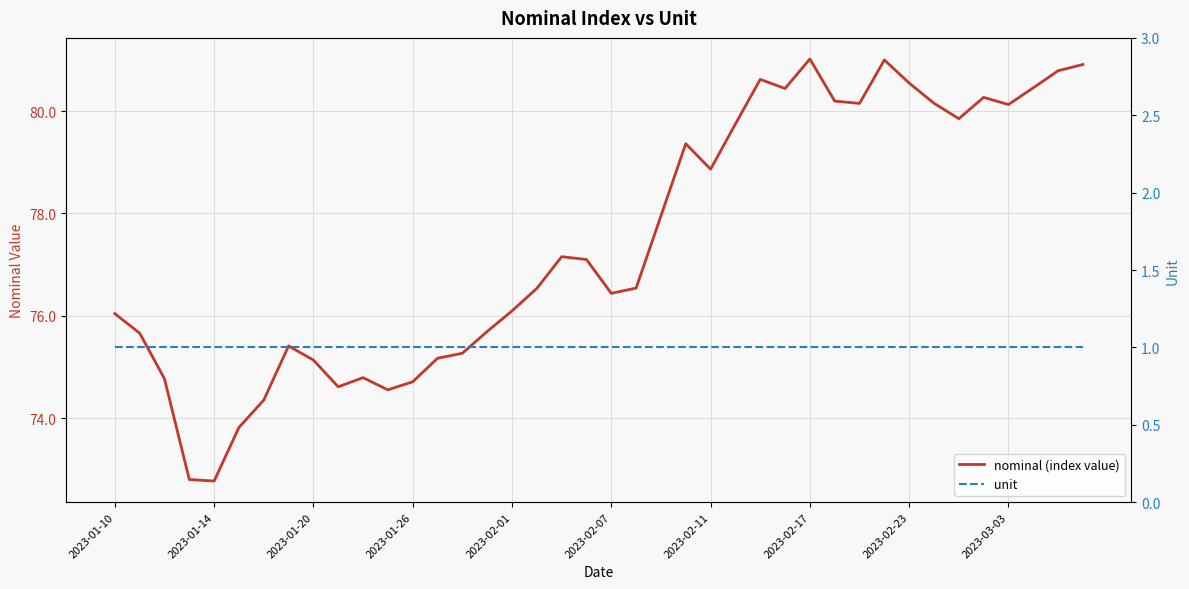

True or false: nominal (index value) and unit intersect in this chart.

False